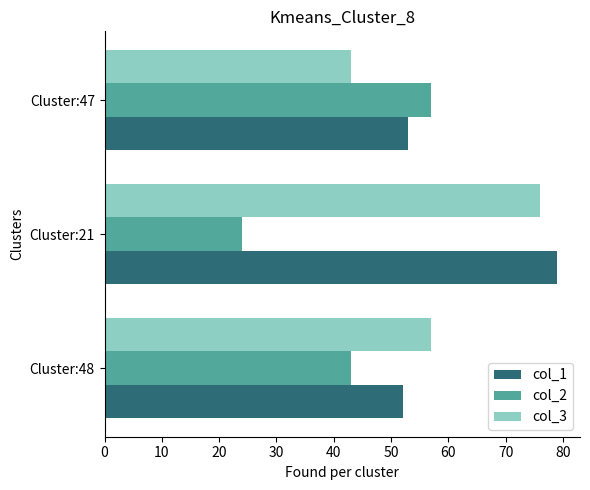

What is the greatest value displayed?

79